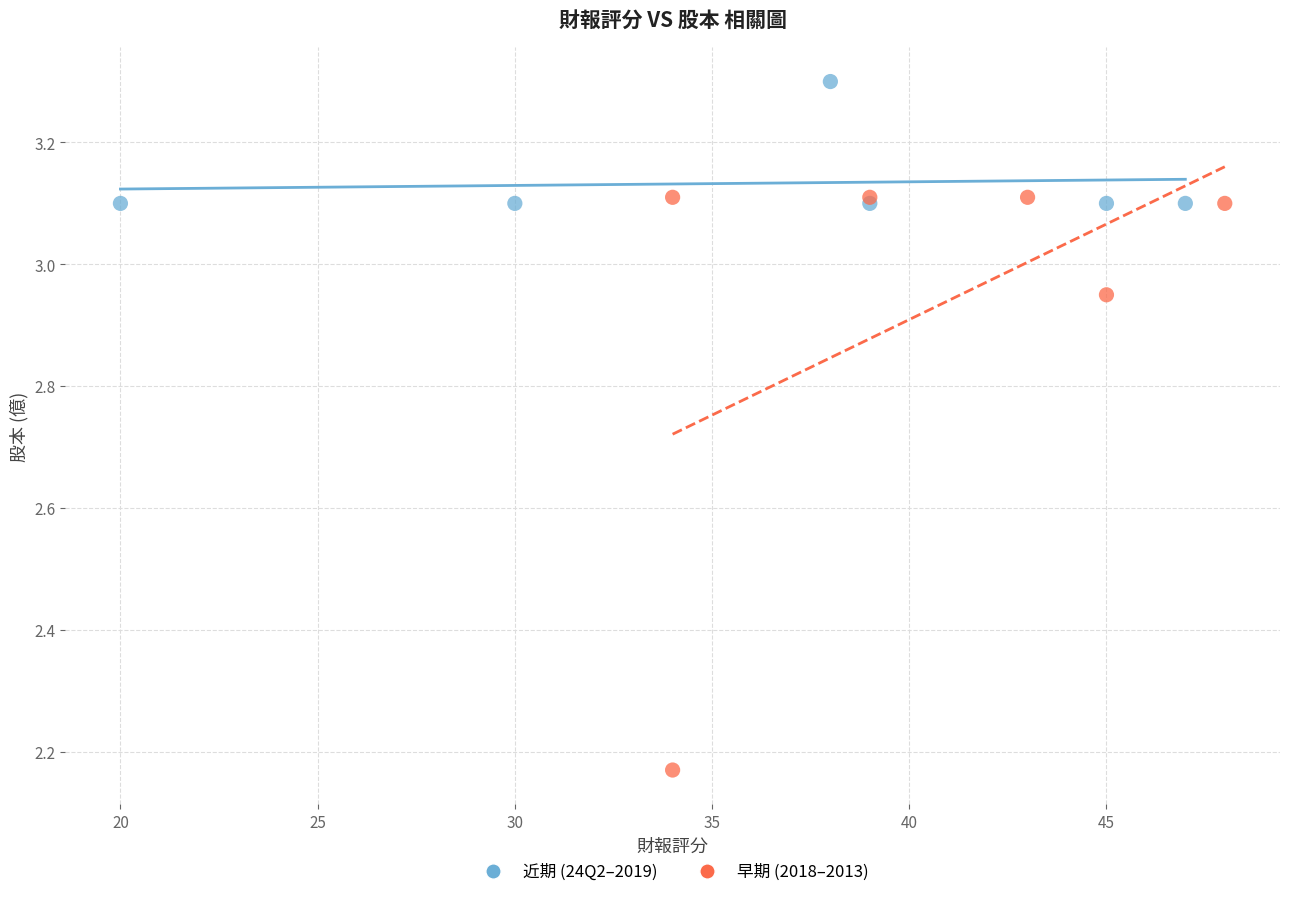

Which series reaches the minimum Y coordinate?

早期 (2018–2013)